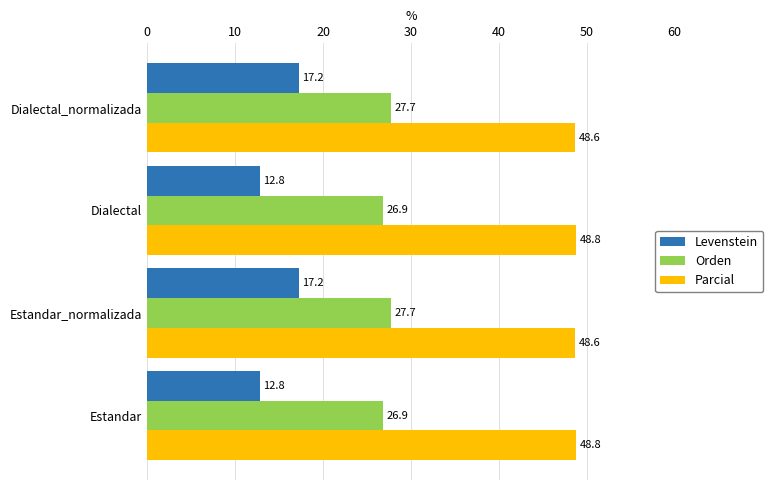

What is the sum of the Orden values at Estandar_normalizada and Dialectal?

54.6